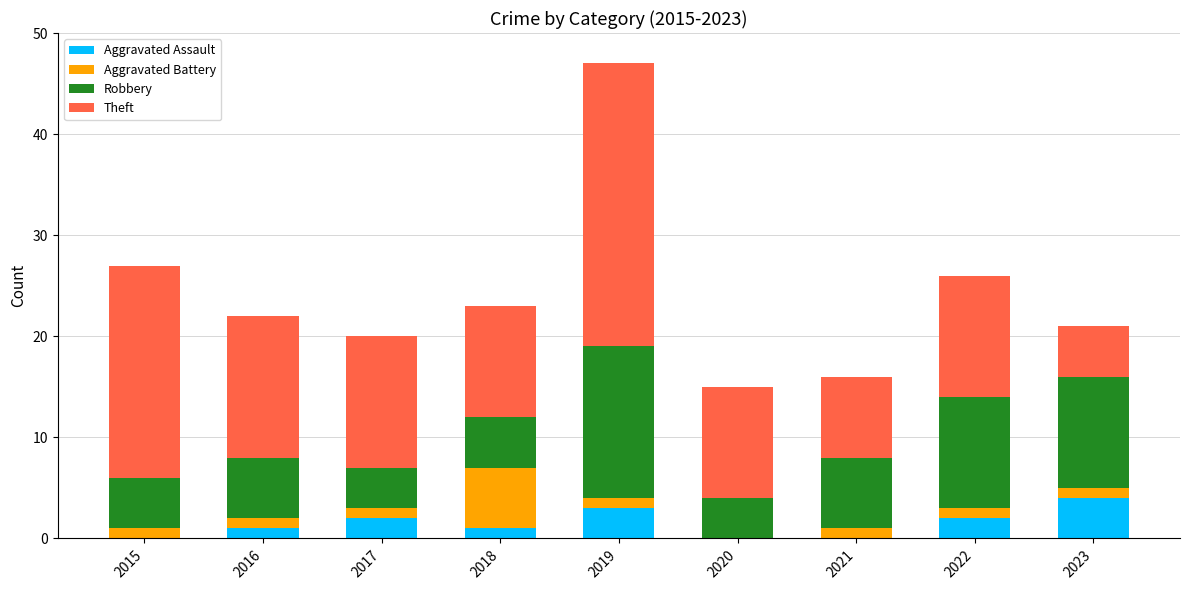

What is the highest value of the Aggravated Assault series?

4